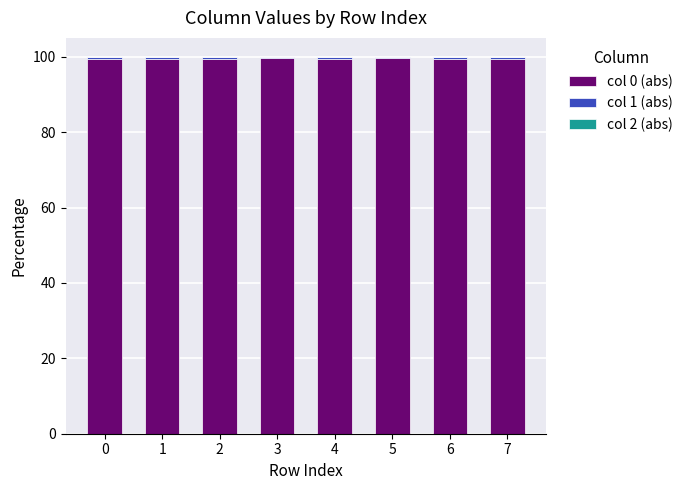

What is the sum of all col 0 (abs) values?

795.8